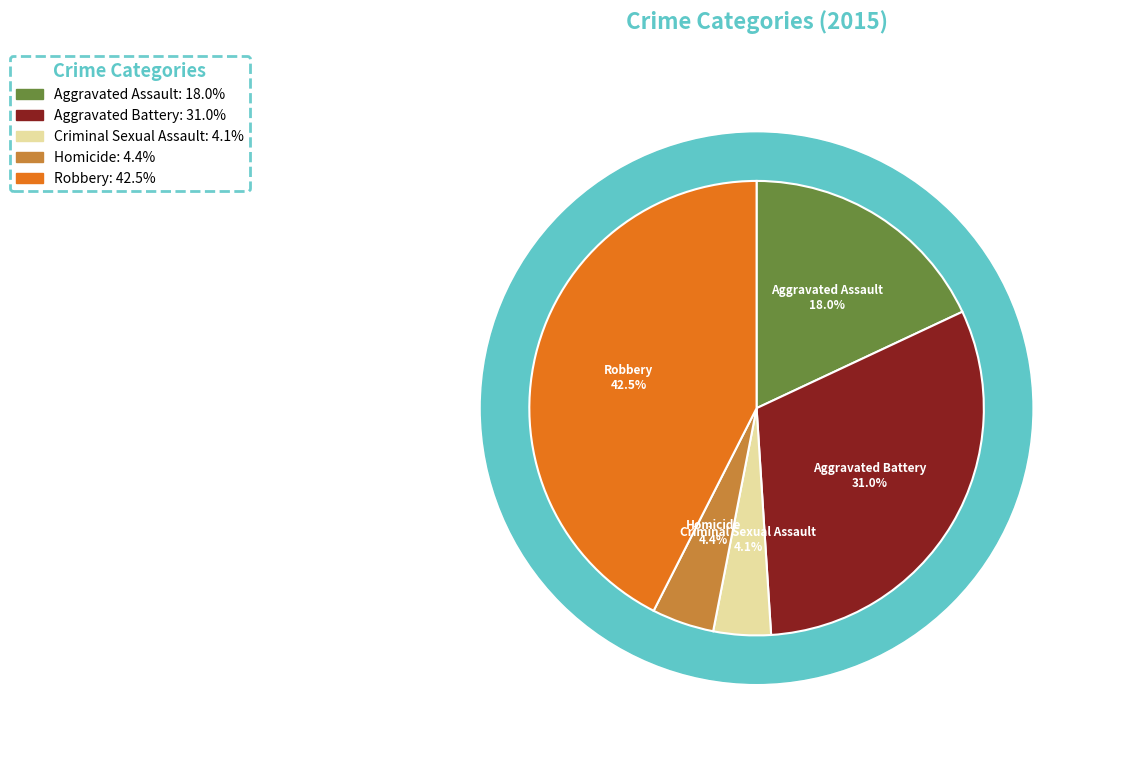

To the nearest percent, what is the difference between the largest and smallest slice percentages?

38%